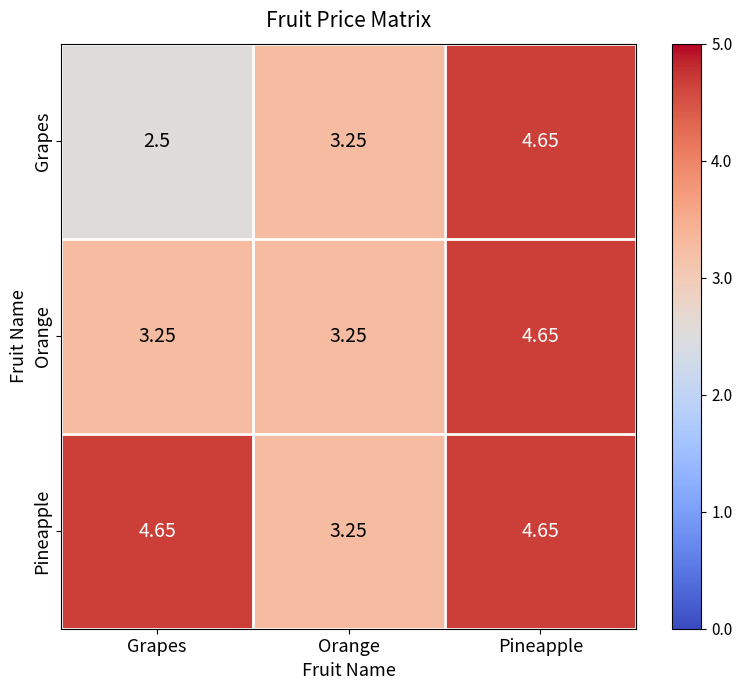

Which series has the largest range (max minus min)?

Grapes